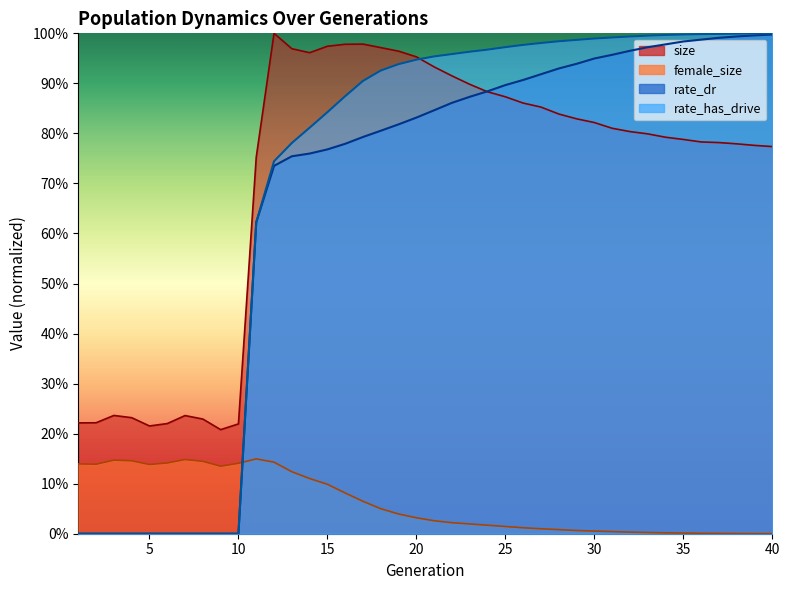

What is the difference between the size values at 34 and 2?

0.6